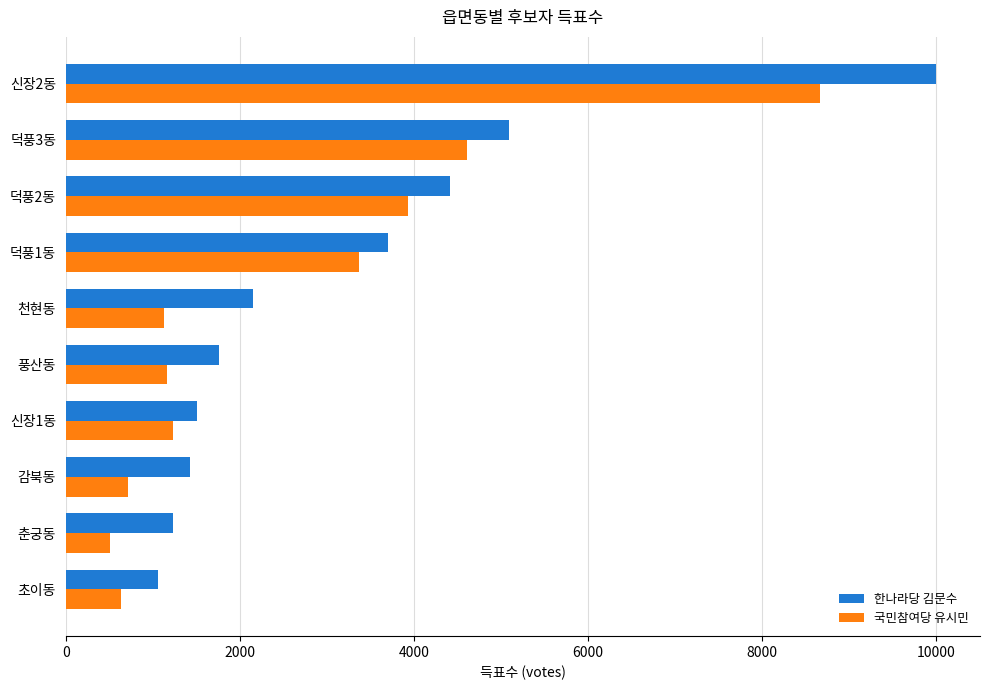

What is the minimum value for 한나라당 김문수?

1059